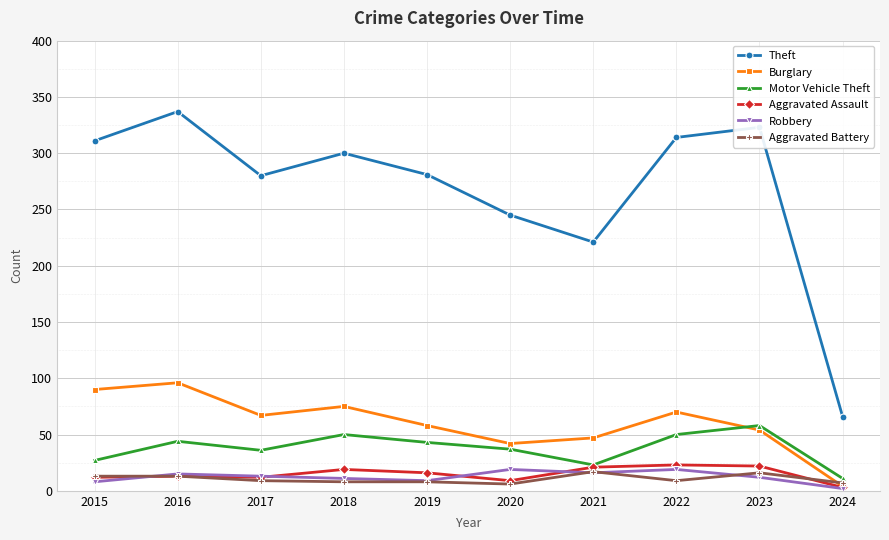

What is the total value across all series at 2021?

345